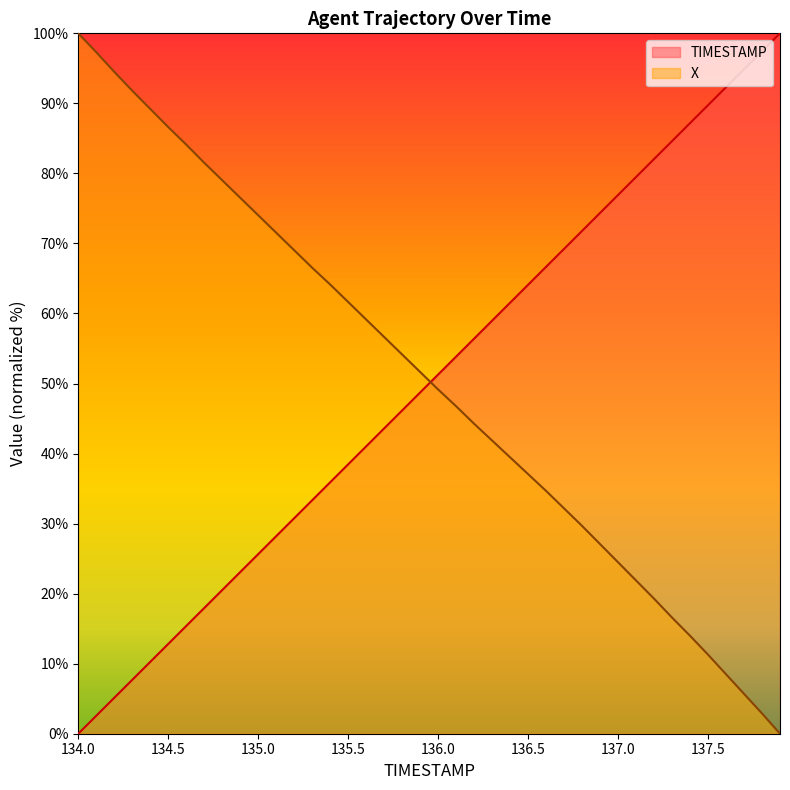

What is the highest value of the X series?

100.0